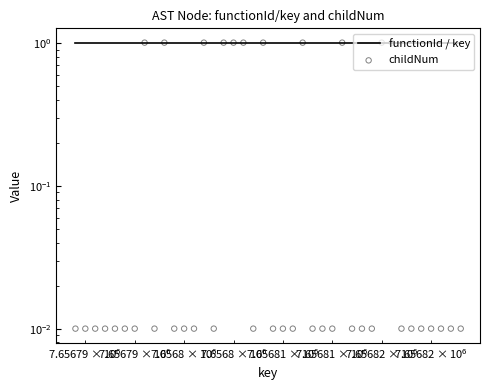

At how many categories does at least one series exceed 0?

40